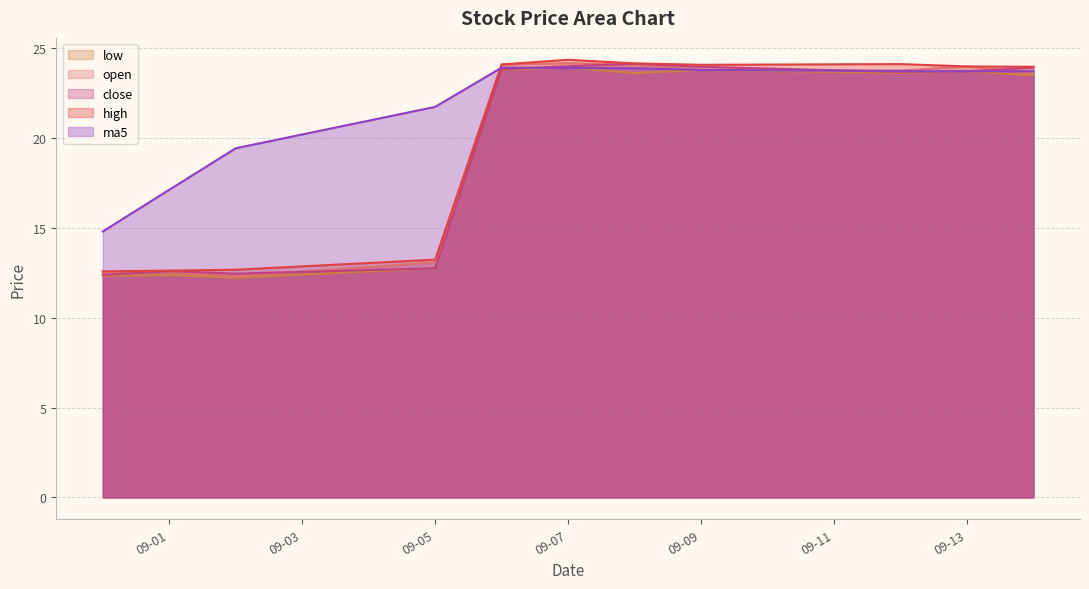

The ma5 series shows 4.1 at 2016-09-02. True or false?

False